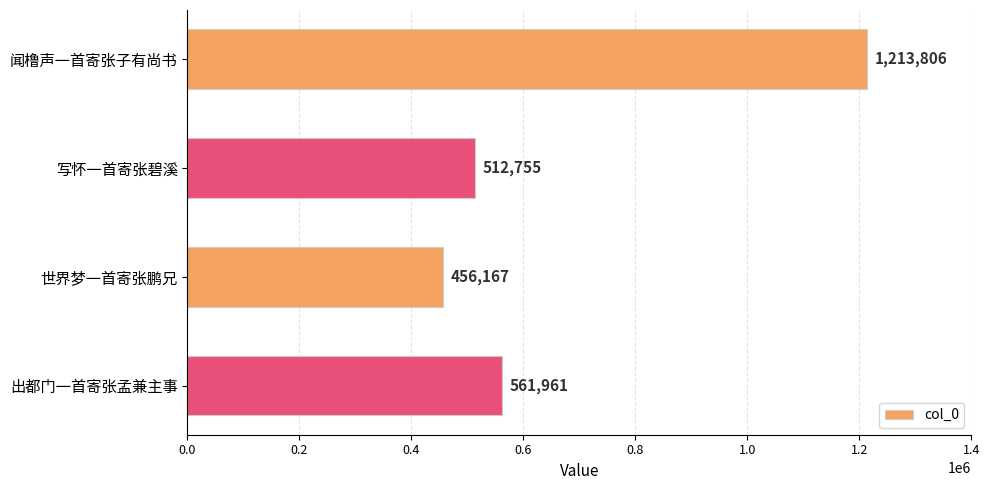

What is the difference between the second highest and second lowest values?

49206